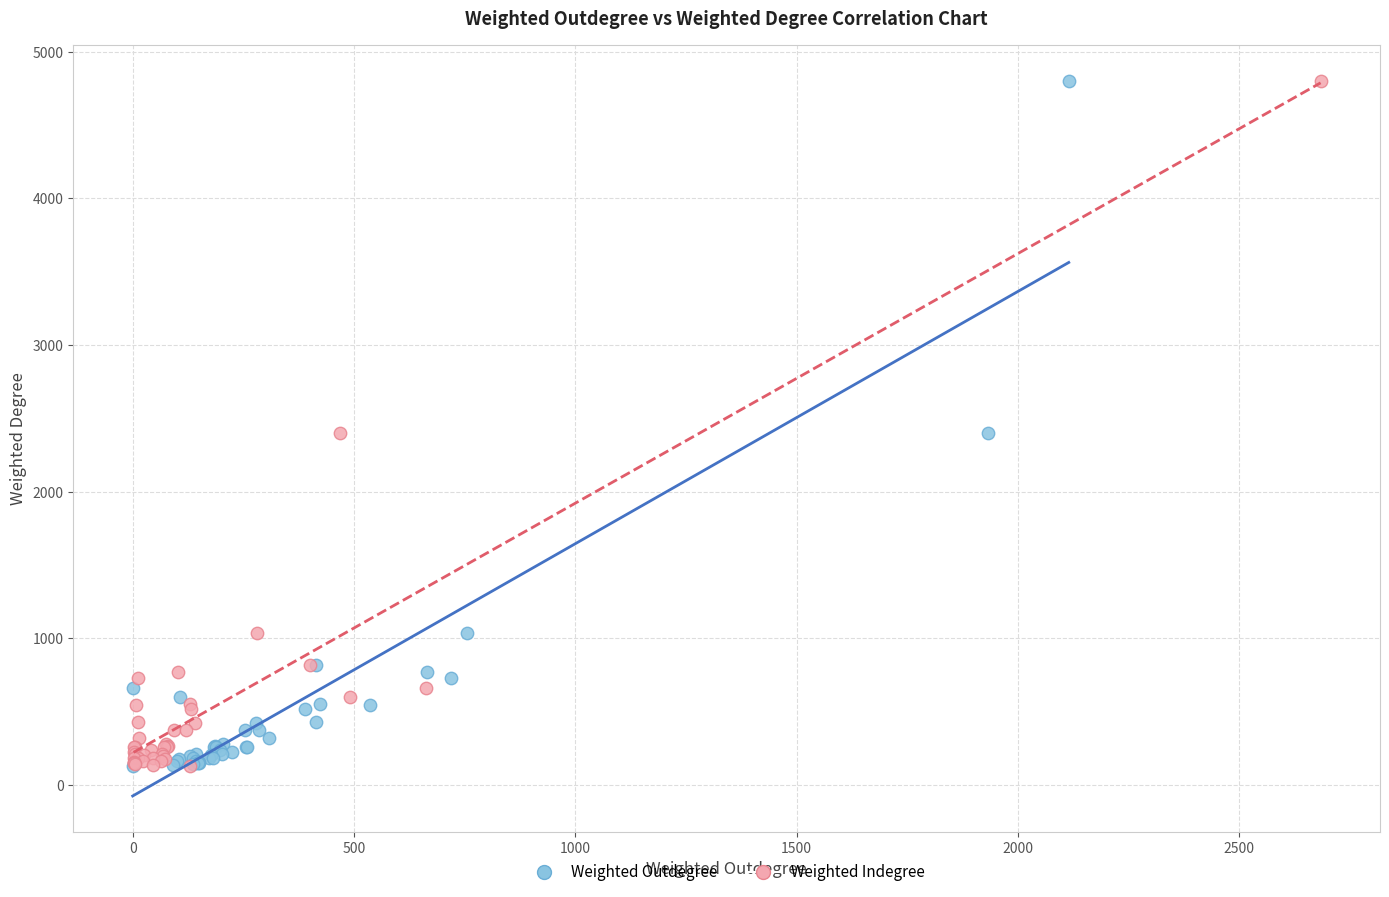

What are all the series names shown in the legend?

Weighted Outdegree, Weighted Indegree